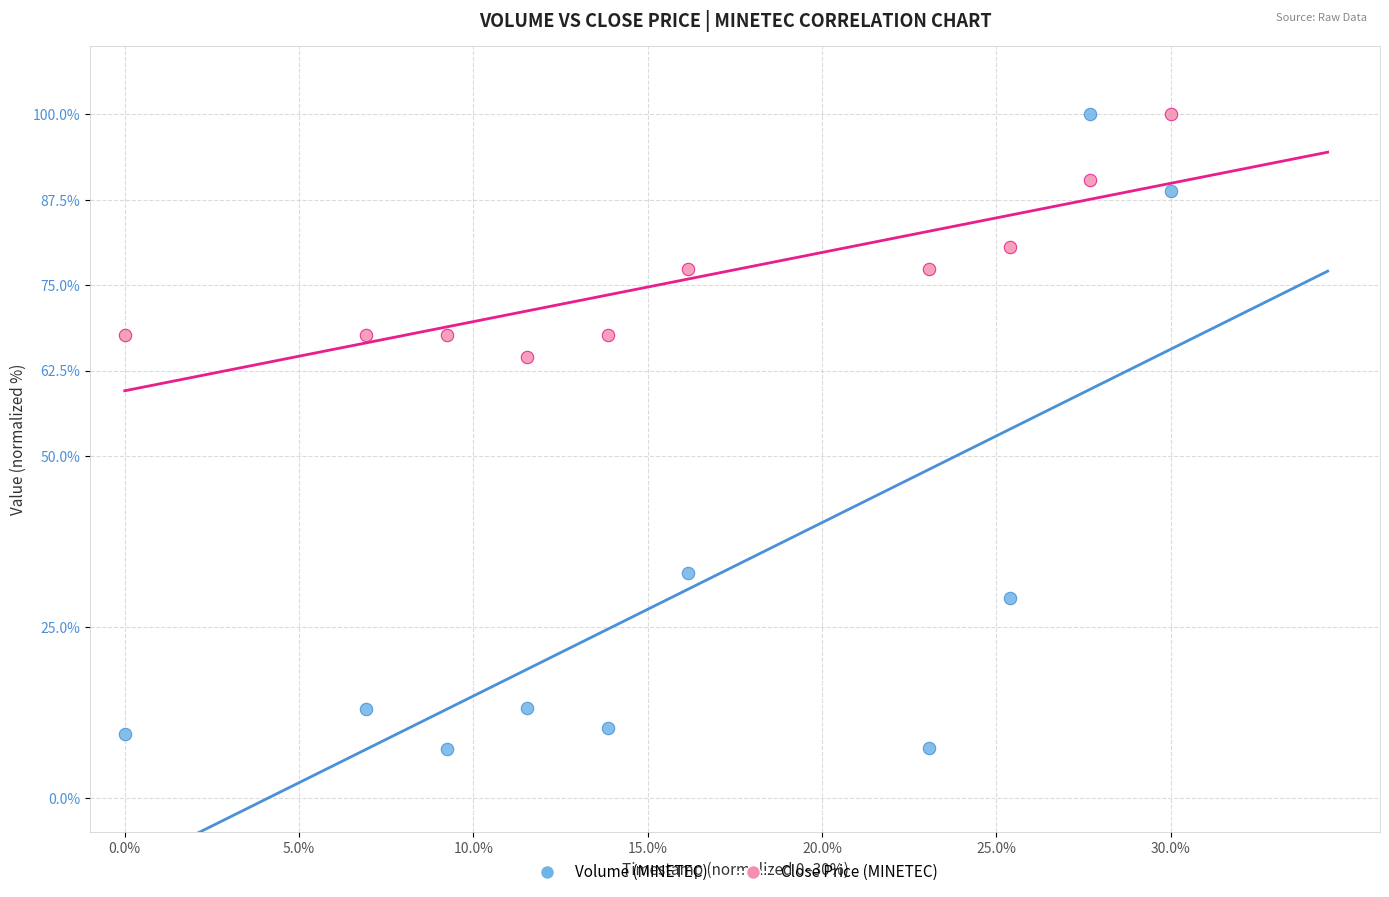

Which series contains the lowest Y value?

Volume (MINETEC)